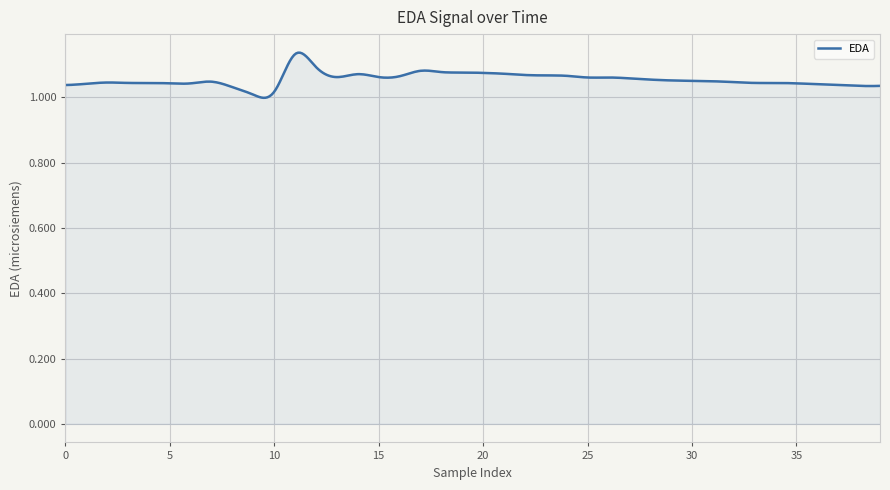

Reading left to right, what are all the values shown in this chart?

0=1.0	1=1.0	2=1.0	3=1.0	4=1.0	5=1.0	6=1.0	7=1.0	8=1.0	9=1.0	10=1.0	11=1.1	12=1.1	13=1.1	14=1.1	15=1.1	16=1.1	17=1.1	18=1.1	19=1.1	20=1.1	21=1.1	22=1.1	23=1.1	24=1.1	25=1.1	26=1.1	27=1.1	28=1.1	29=1.1	30=1.1	31=1.0	32=1.0	33=1.0	34=1.0	35=1.0	36=1.0	37=1.0	38=1.0	39=1.0